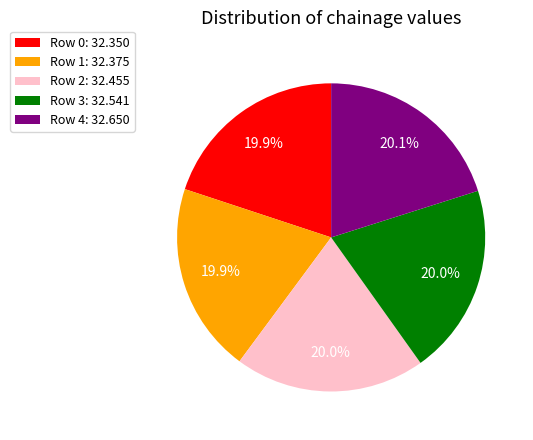

Does Row 3: 32.541 account for over 50% of the chart?

No